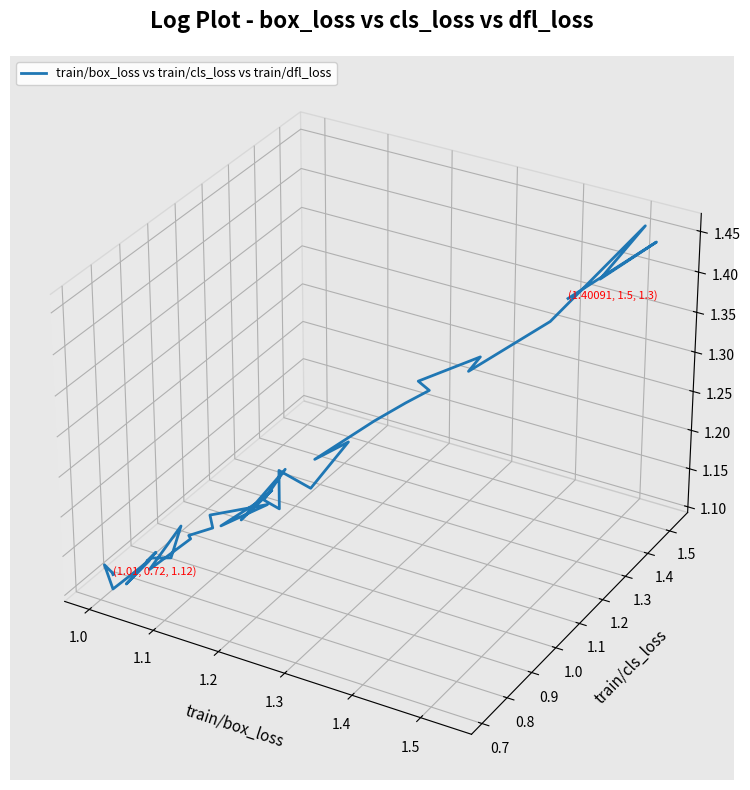

What is the label of the 37th point from the right?

1.2